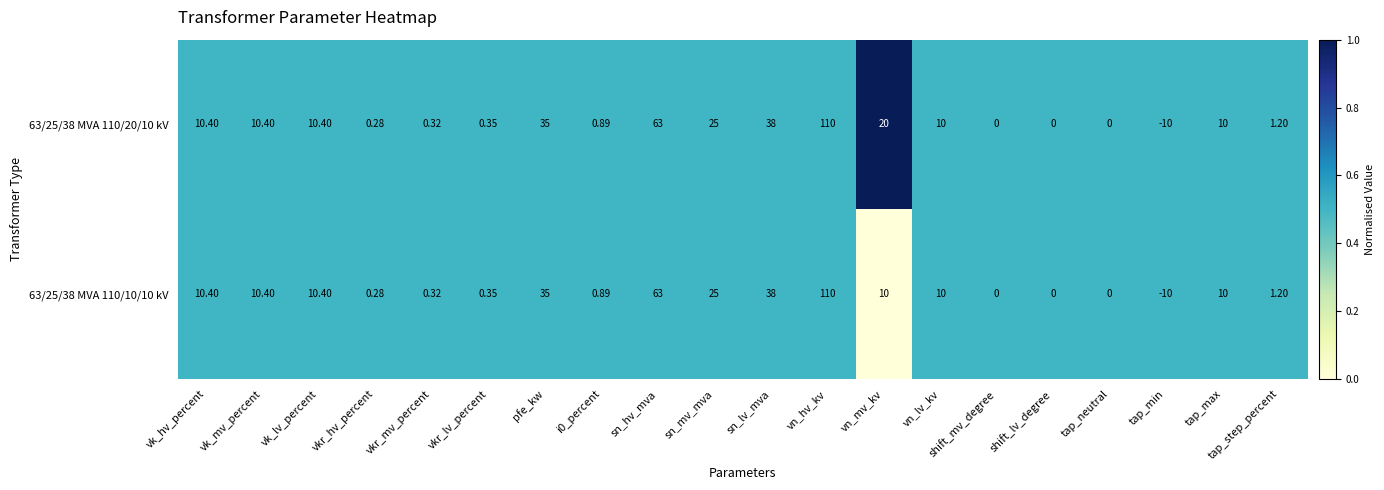

At which label does 63/25/38 MVA 110/10/10 kV first exceed 10?

vk_hv_percent